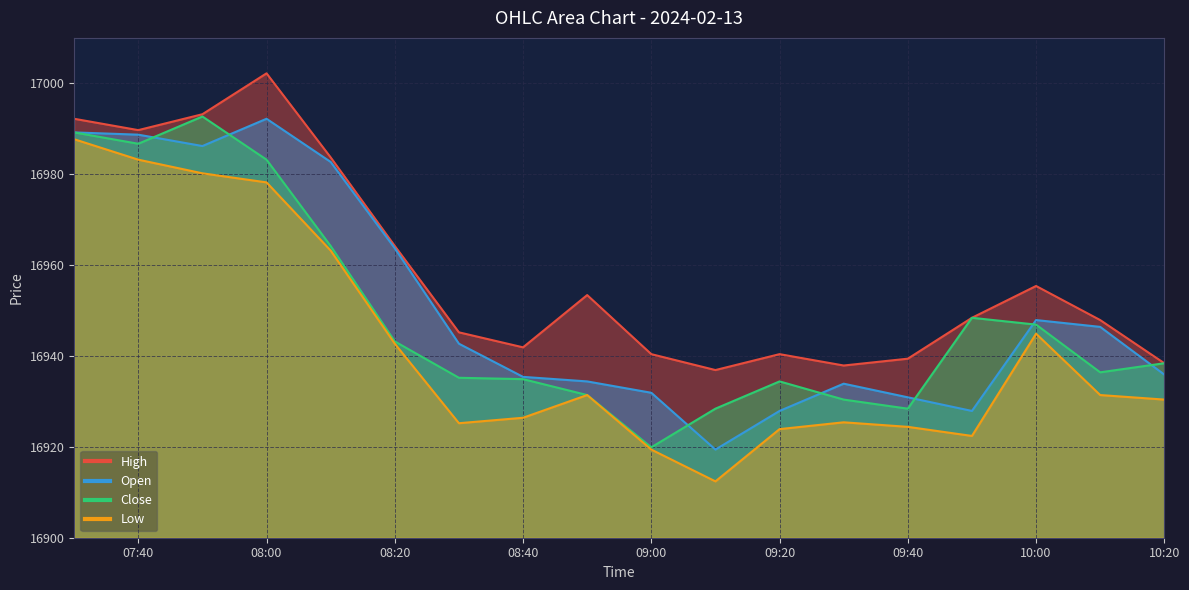

True or false: High has a value of 4838.0 at 2024-02-13 09:10:00.

False